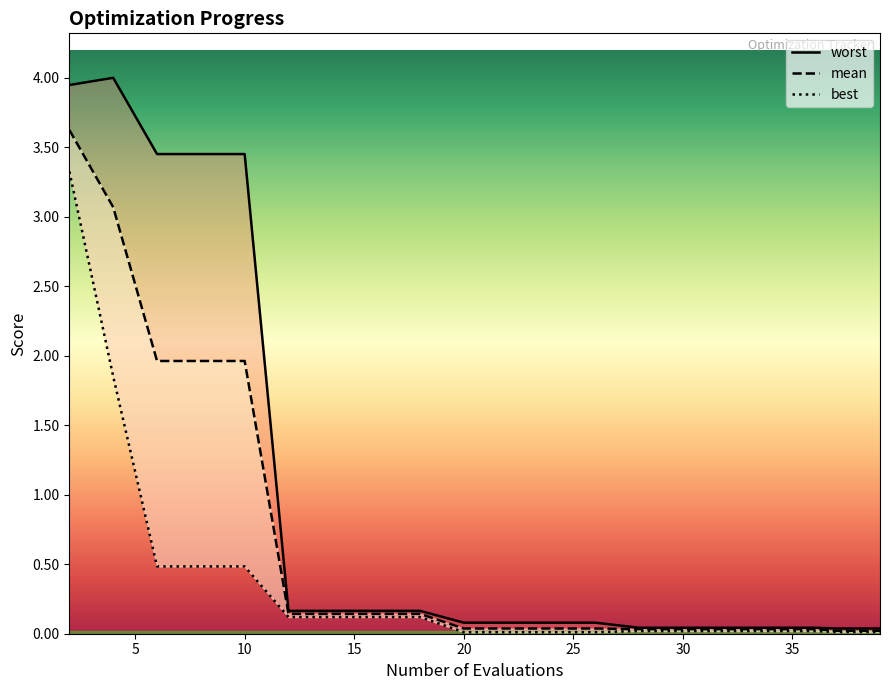

True or false: mean and worst cross at least once.

False